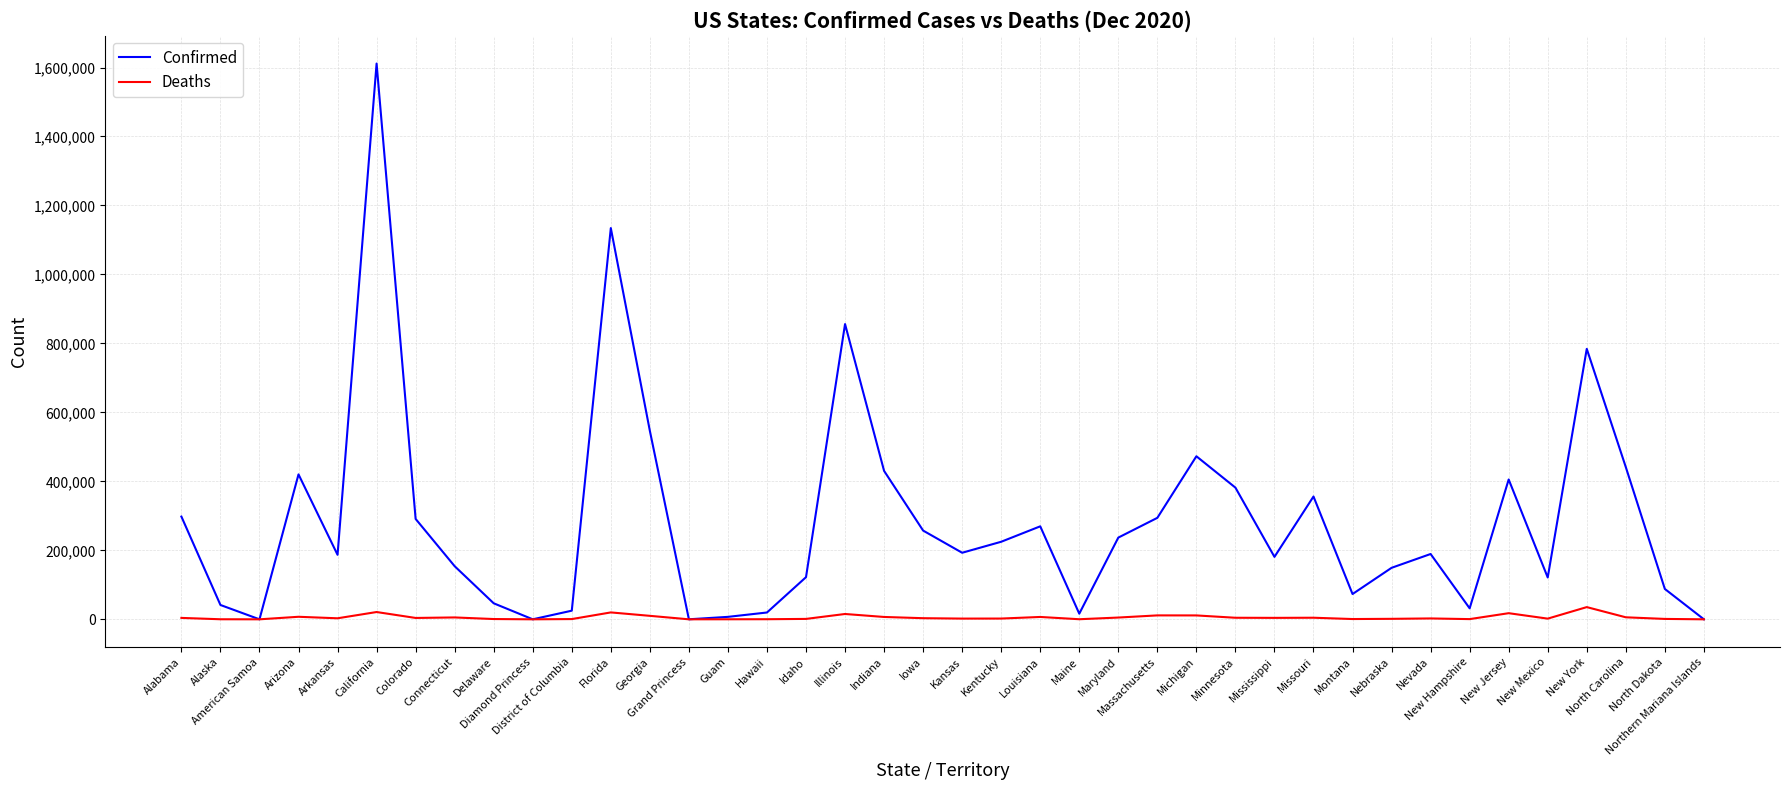

Which label corresponds to the largest value in the chart?

California